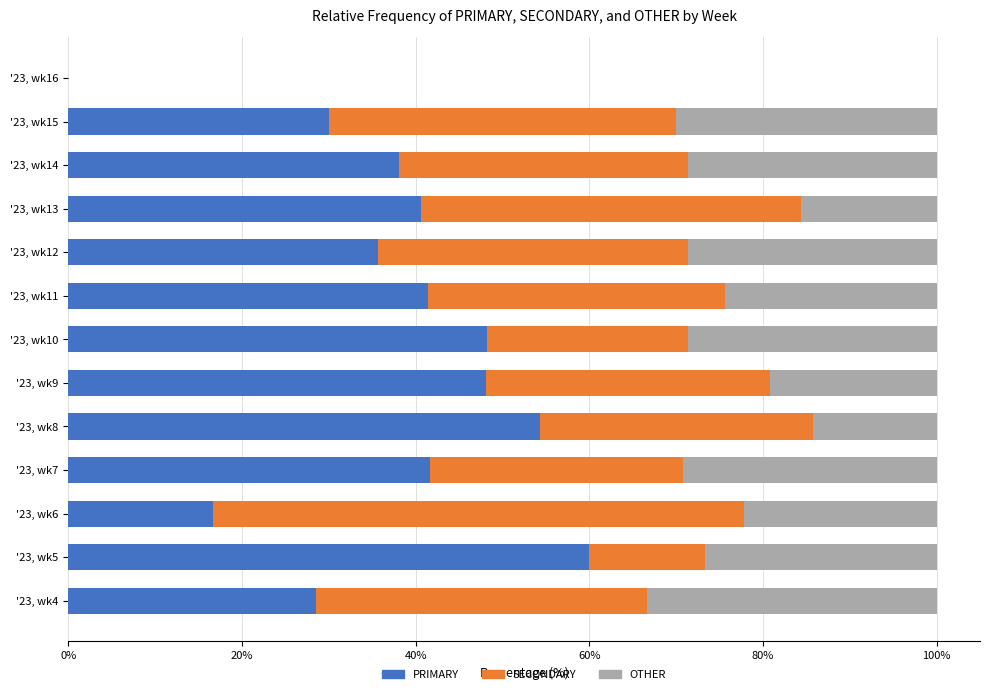

What is the total value across all series at '23, wk7?

100.0